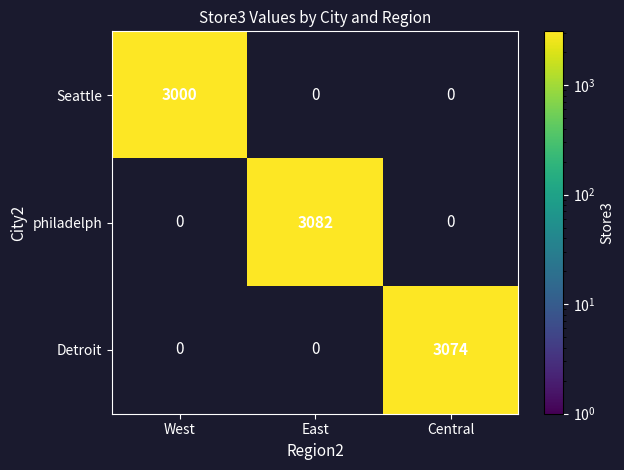

At which category is the sum across all series the highest?

East